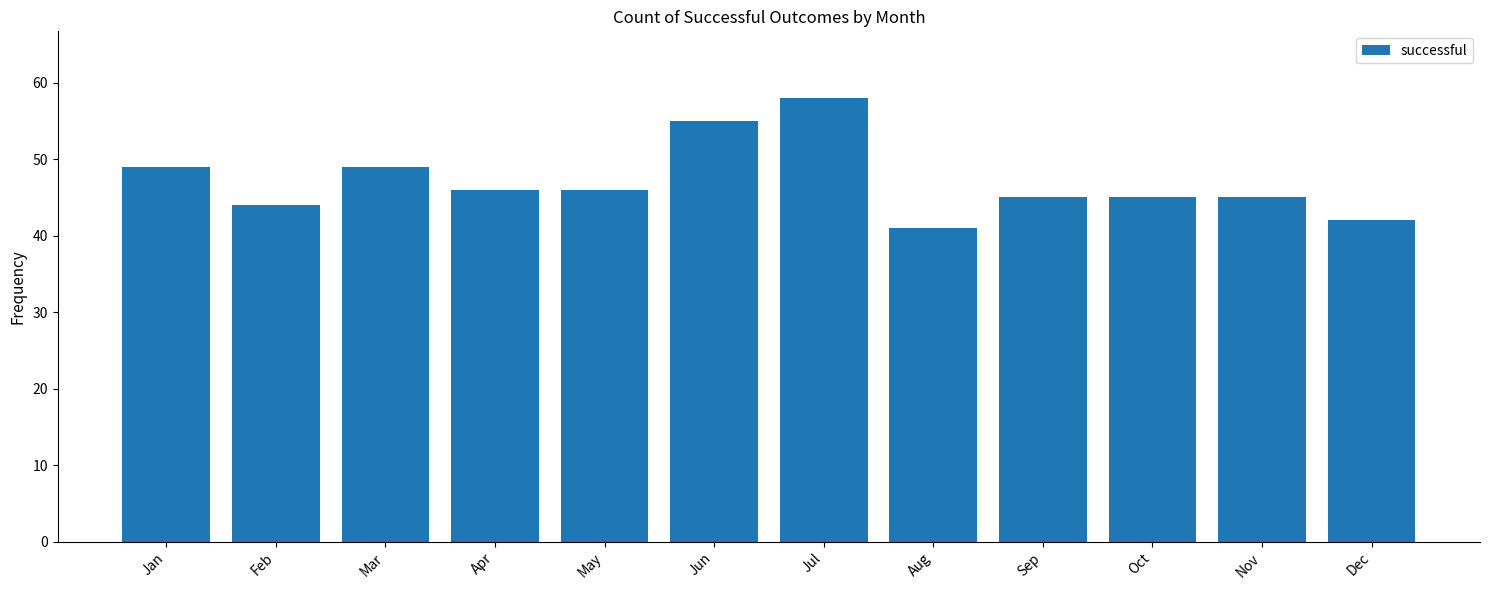

What is the value of the 12th bar from the left?

42